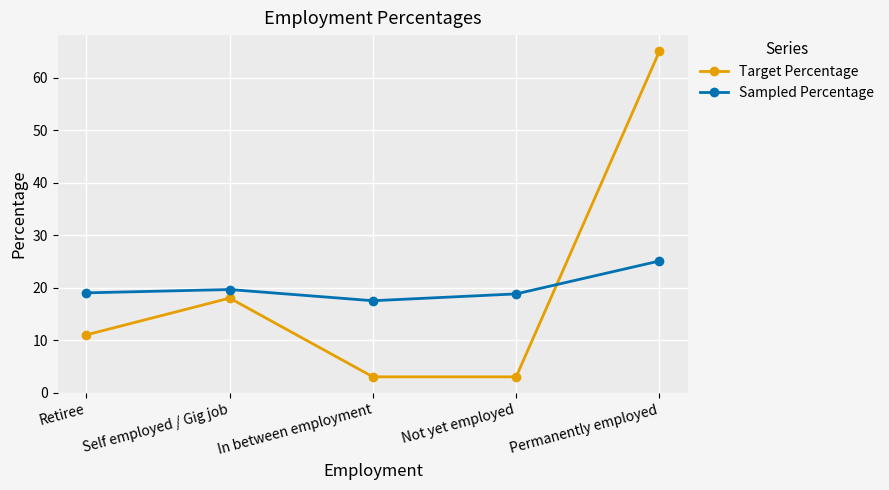

At which category is the sum across all series the highest?

Permanently employed